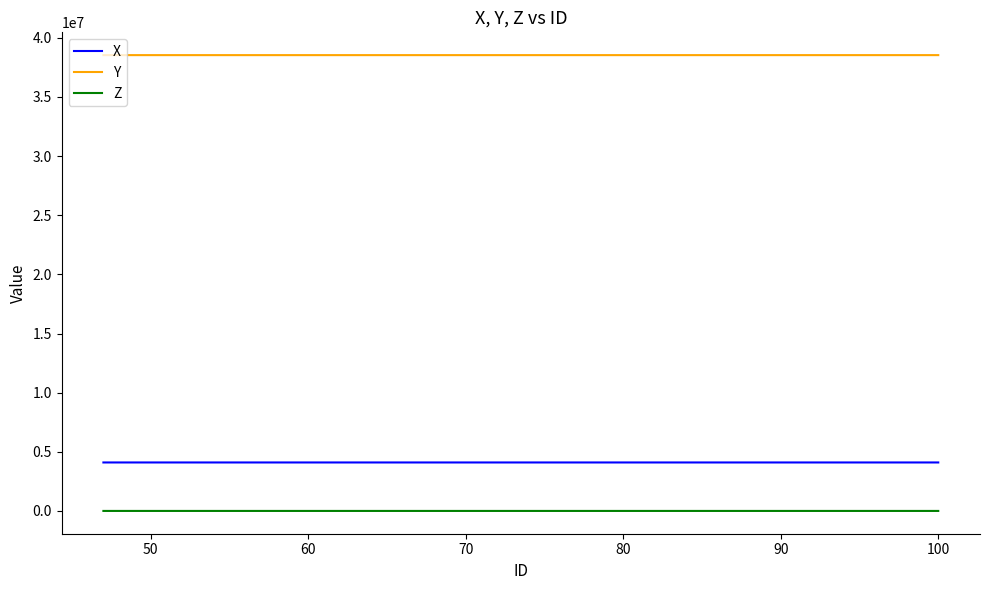

True or false: Y and Z intersect in this chart.

False